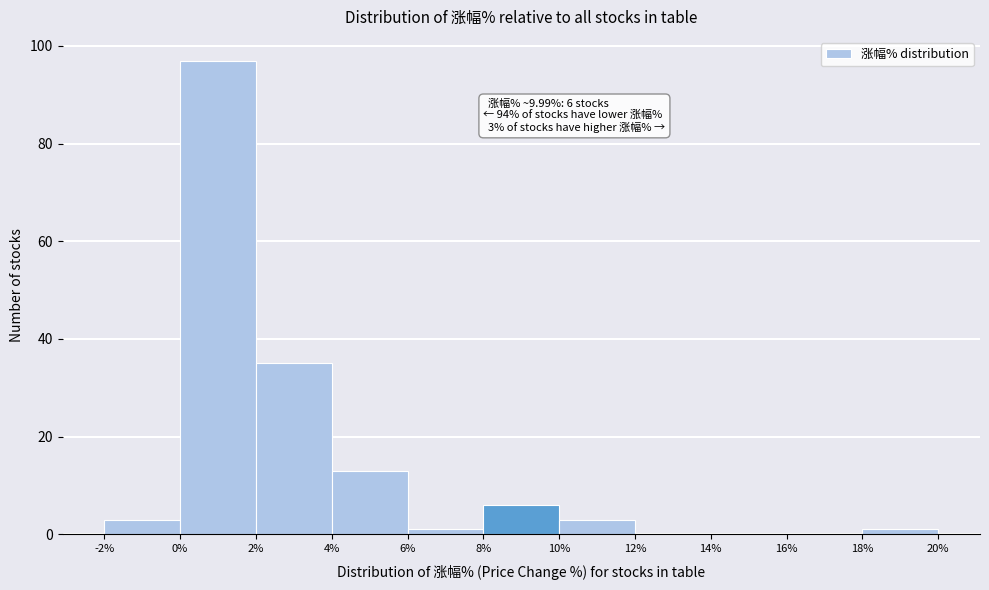

Over which range of the x-axis is the bar tallest?

0% to 2%